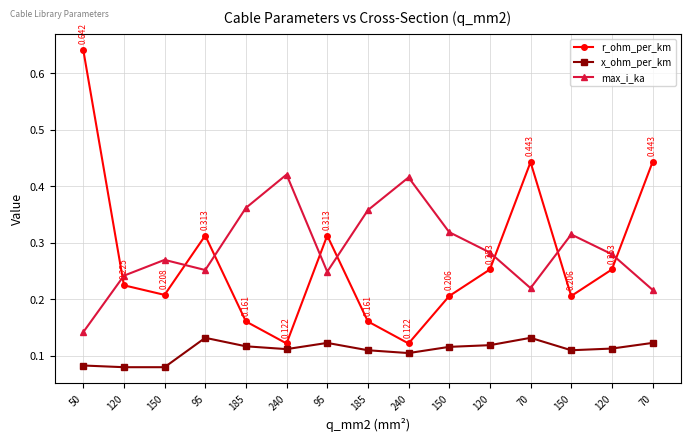

The max_i_ka series shows 0.3 at 150. True or false?

True